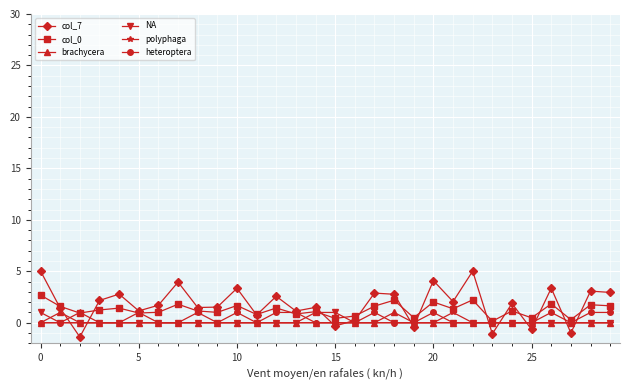

What is the difference between the maximum and second lowest values in the heteroptera series?

1.0